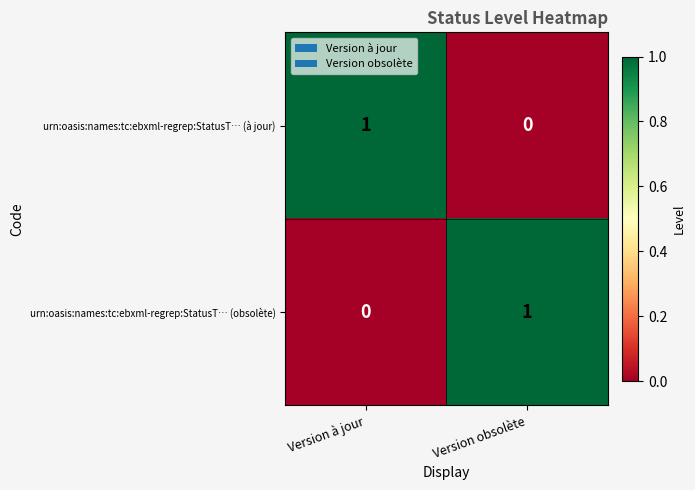

Reading right to left, what are all the values shown in this chart?

urn:oasis:names:tc:ebxml-regrep:StatusT… (à jour): 0	1
urn:oasis:names:tc:ebxml-regrep:StatusT… (obsolète): 1	0